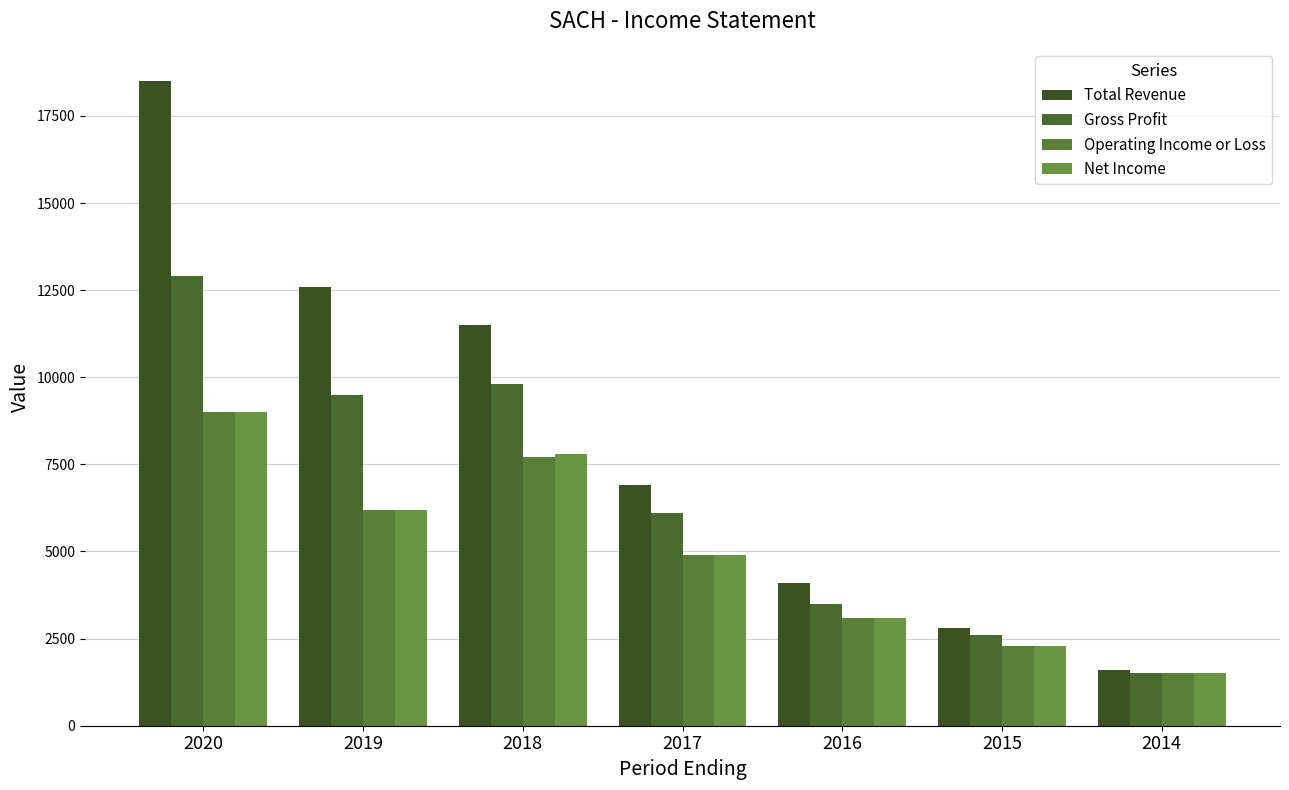

At how many categories does at least one series exceed 2055?

6